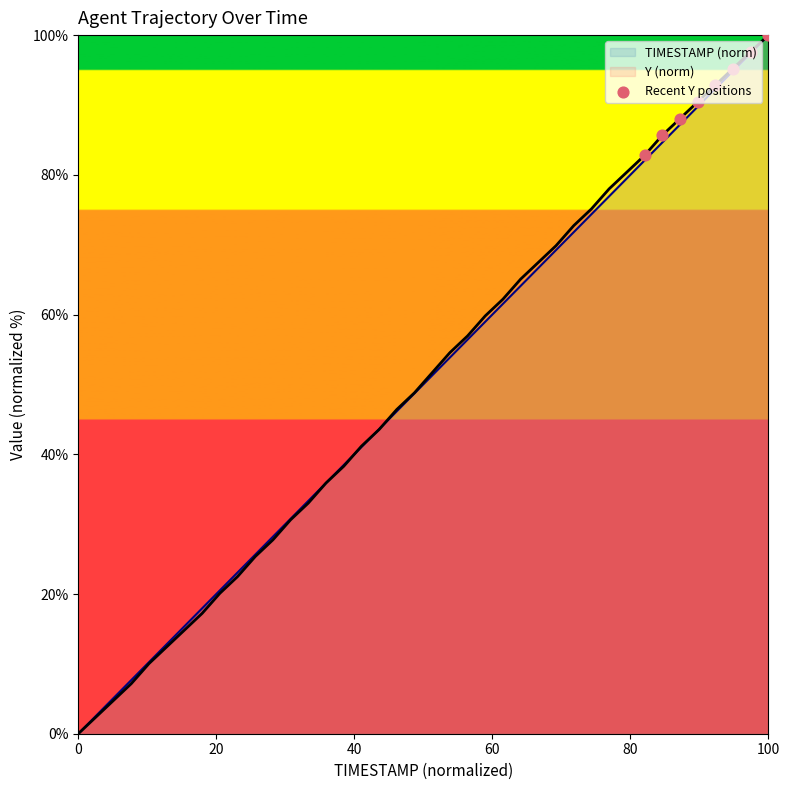

Is it true that Y (norm) equals 46.1 at 0?

False